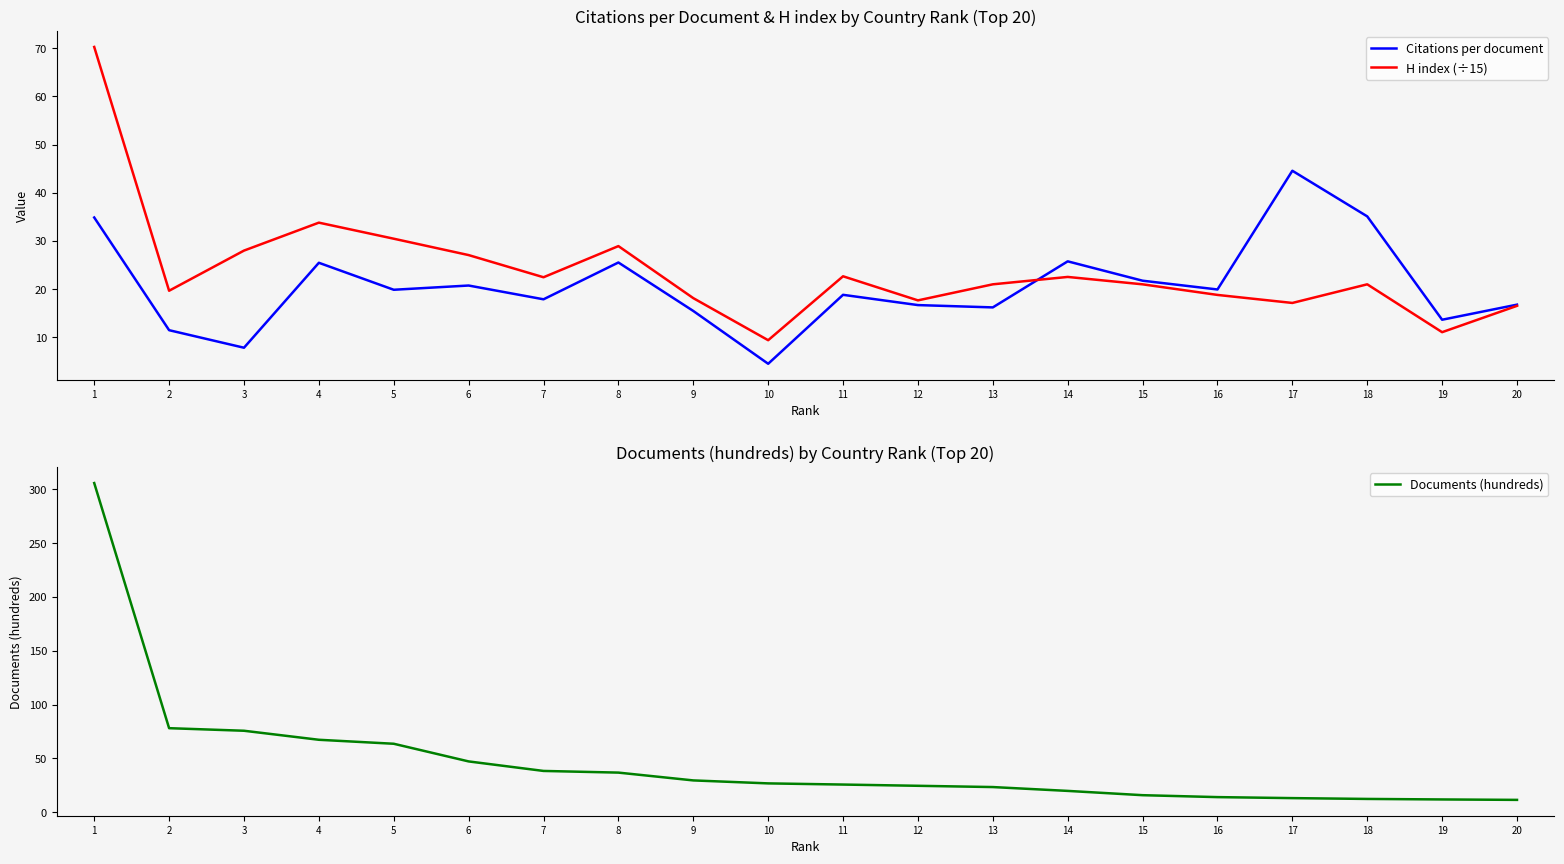

Where do Documents (hundreds) and Citations per document first cross each other?

13 and 14